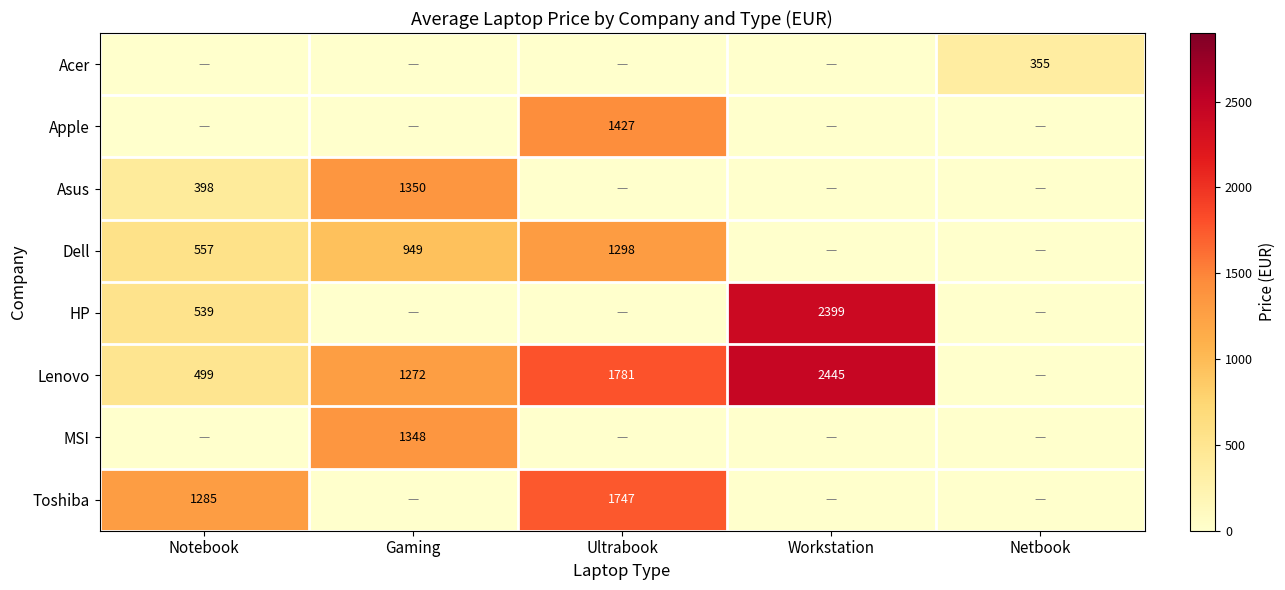

Is it true that Lenovo equals 2445 at Workstation?

True